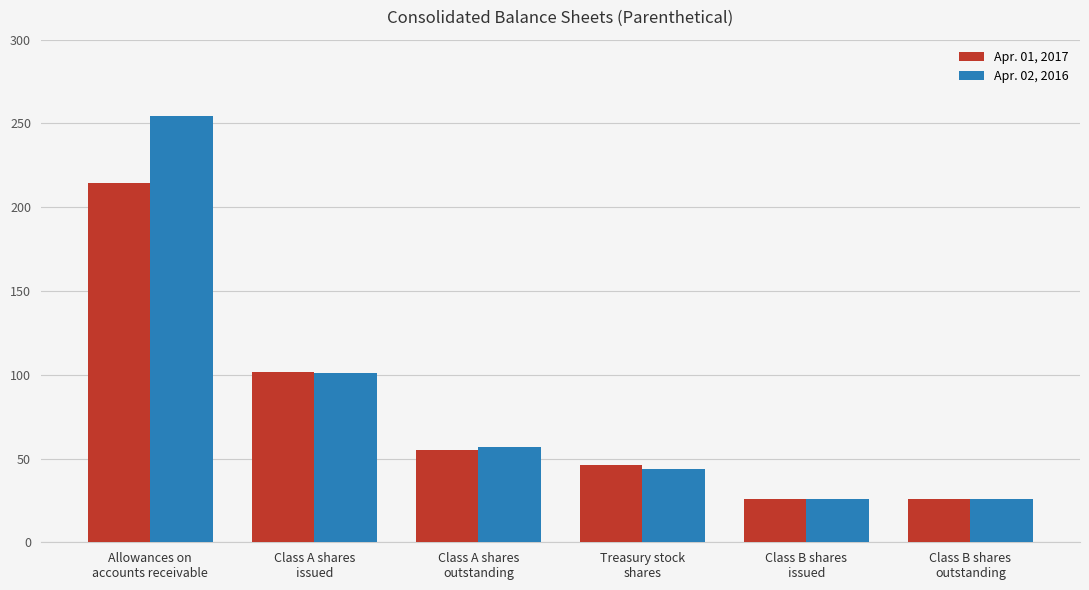

What is the smallest value displayed?

25.9